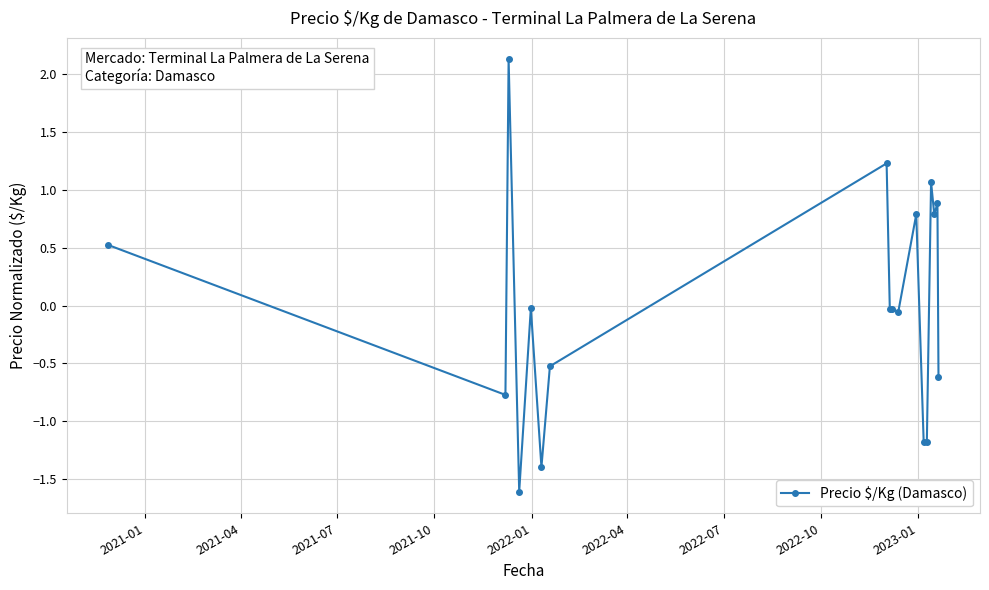

What is the value of the 6th point from the left?

-1.4